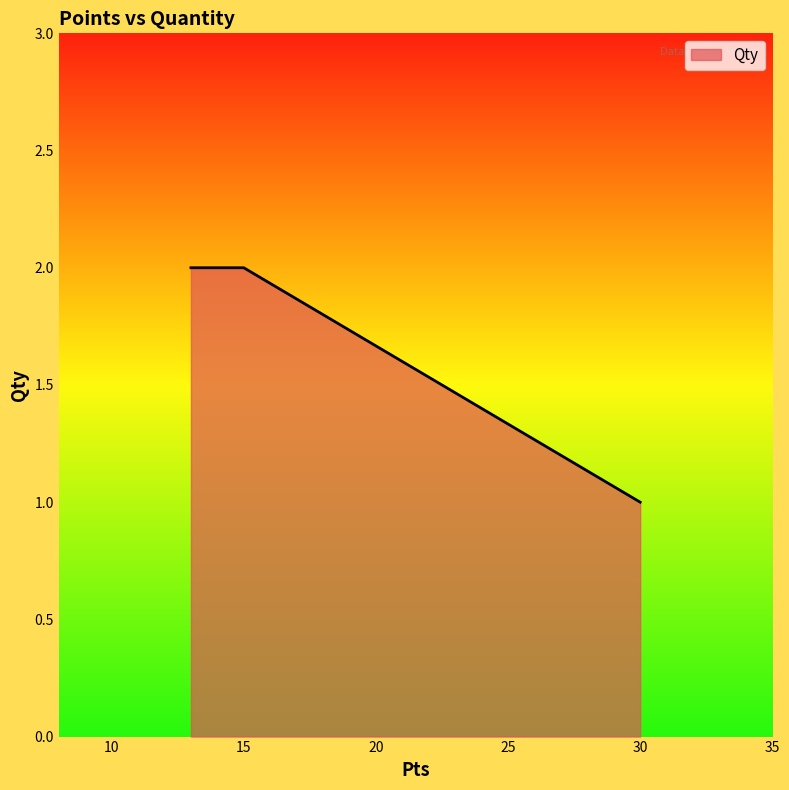

What is the sum of all values?

5